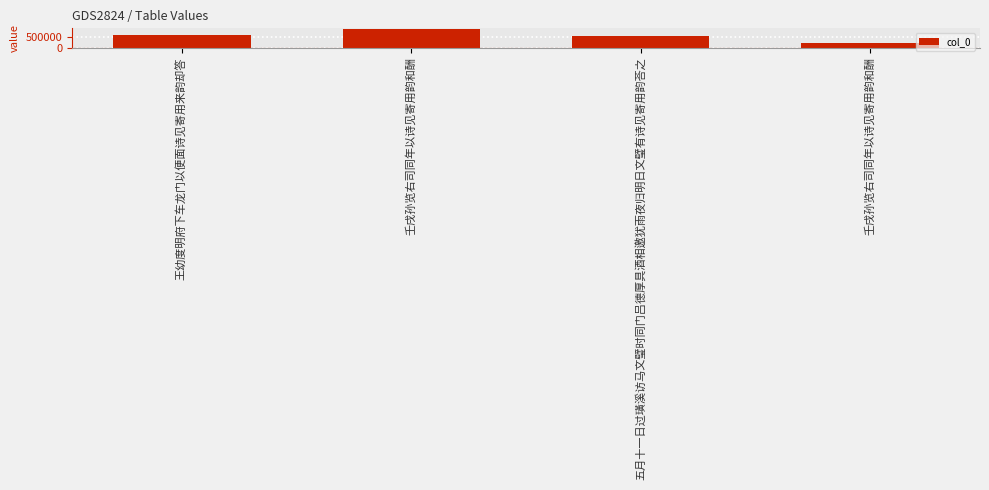

How many bars are there in total?

4